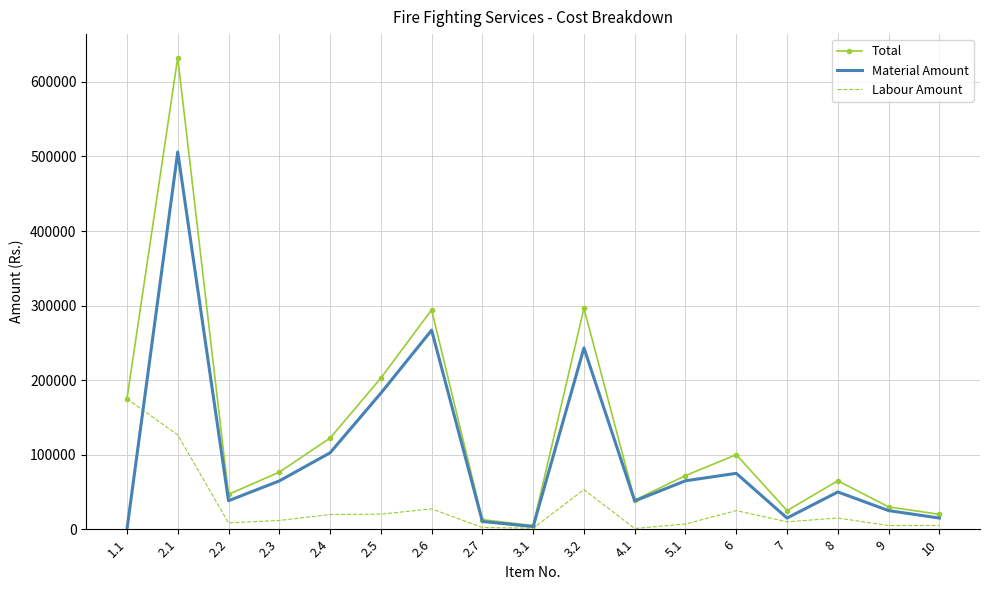

List the series in order of their overall mean, highest first.

Total, Material Amount, Labour Amount